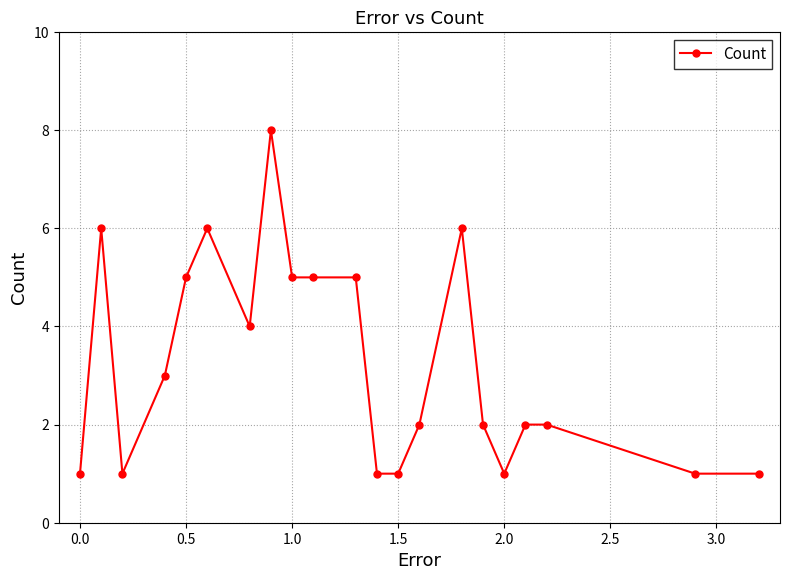

What is the smallest value displayed?

1